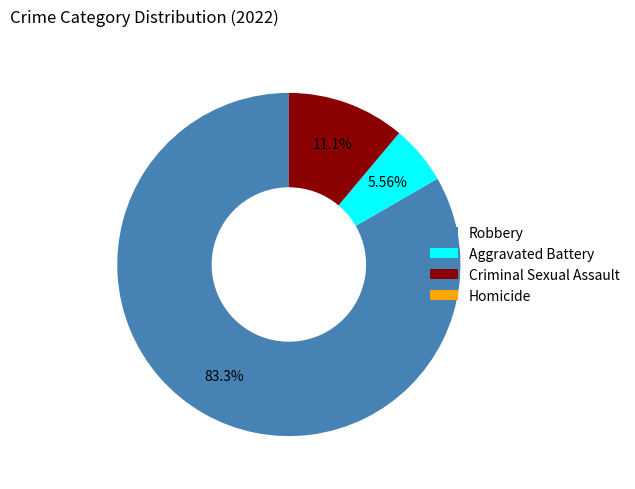

What is the largest slice in the pie chart?

Robbery